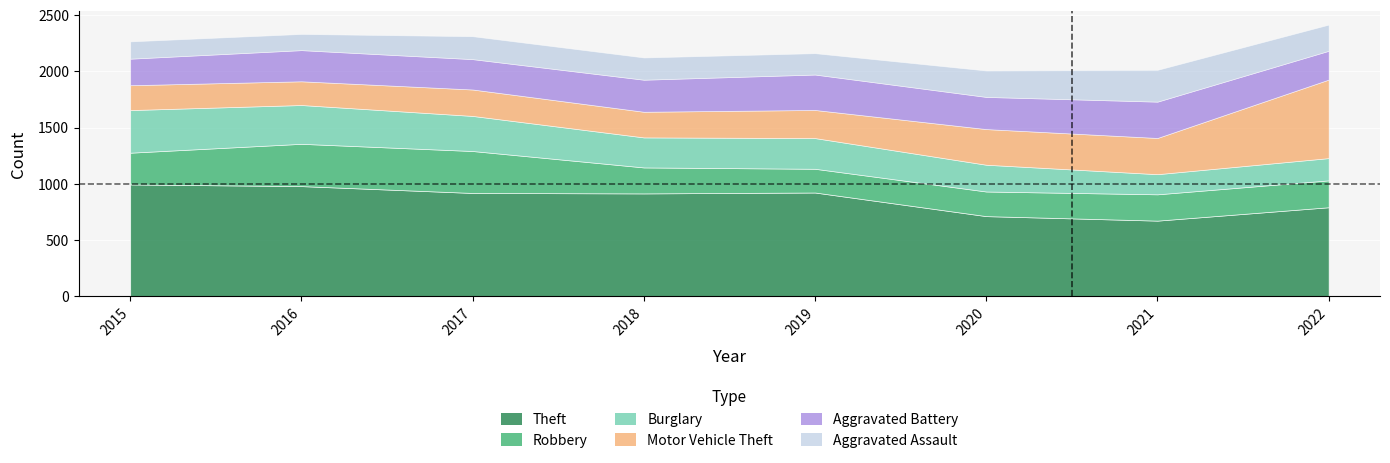

True or false: Aggravated Assault and Theft cross at least once.

False